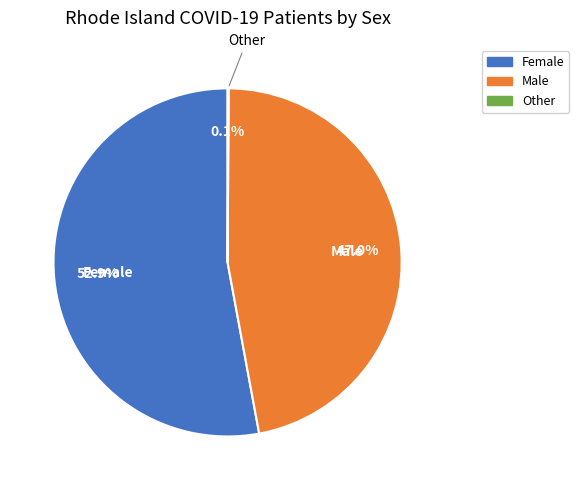

Which has a higher value, Male or Female?

Female